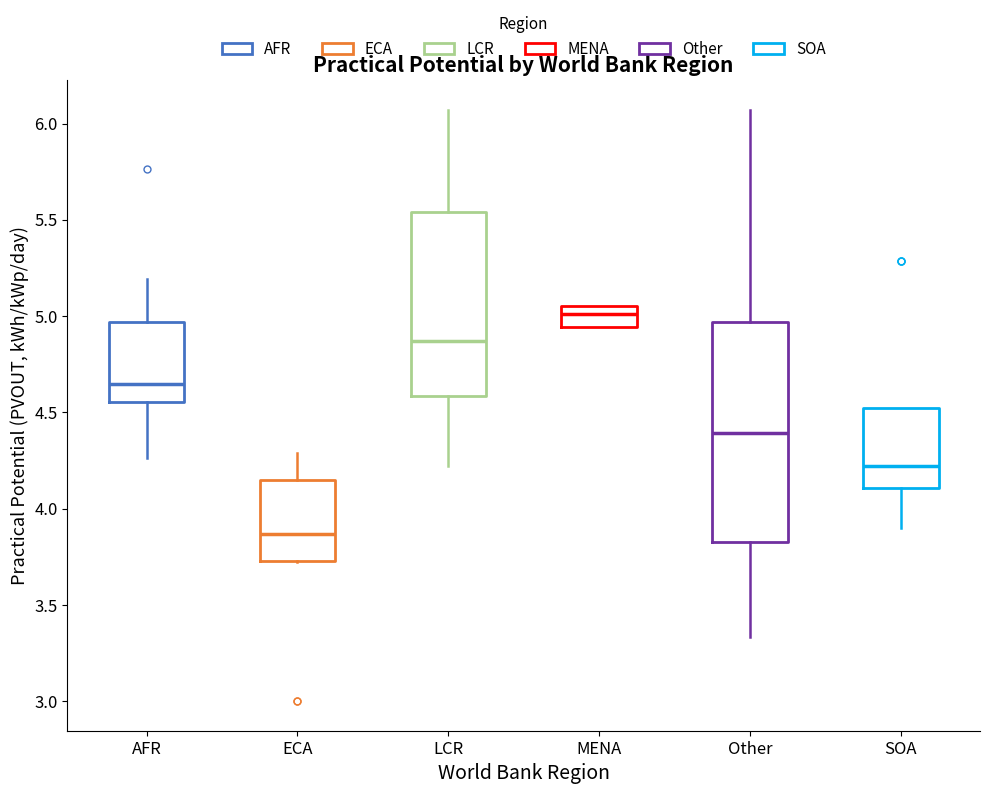

Reading left to right, read every box against the y-axis: the position of its median line, the range the box covers, and the ends of its whiskers. The values are not printed on the chart, so give them approximately, as read against the axis.

AFR: median 4.65, box 4.55 to 4.95, whiskers 4.25 to 5.20
ECA: median 3.85, box 3.75 to 4.15, whiskers 3.70 to 4.30
LCR: median 4.85, box 4.60 to 5.55, whiskers 4.20 to 6.05
MENA: median 5.00, box 4.95 to 5.05, whiskers 4.95 to 5.05
Other: median 4.40, box 3.85 to 4.95, whiskers 3.35 to 6.05
SOA: median 4.20, box 4.10 to 4.50, whiskers 3.90 to 4.50